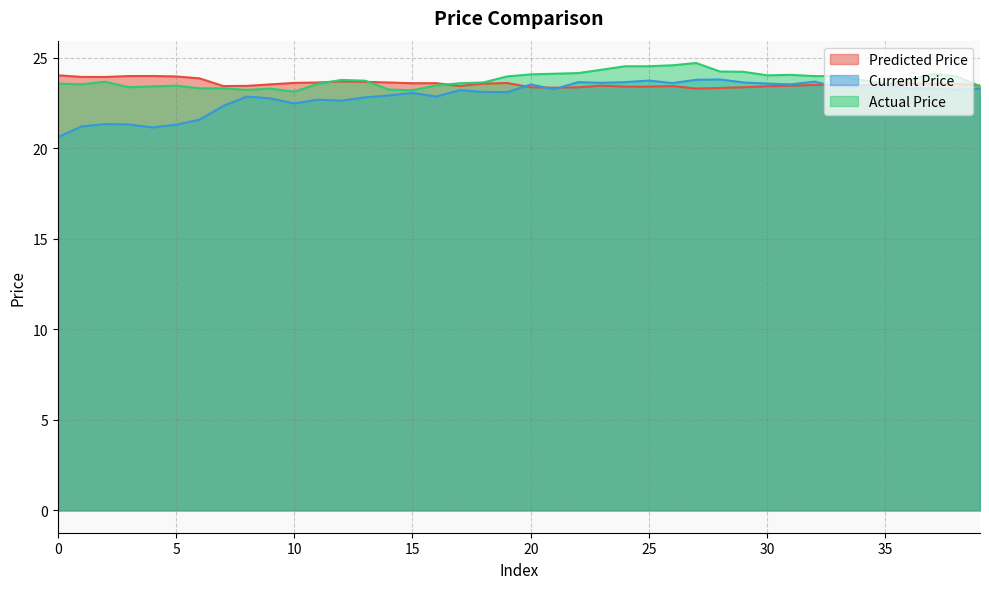

How many lines are shown in the chart?

3